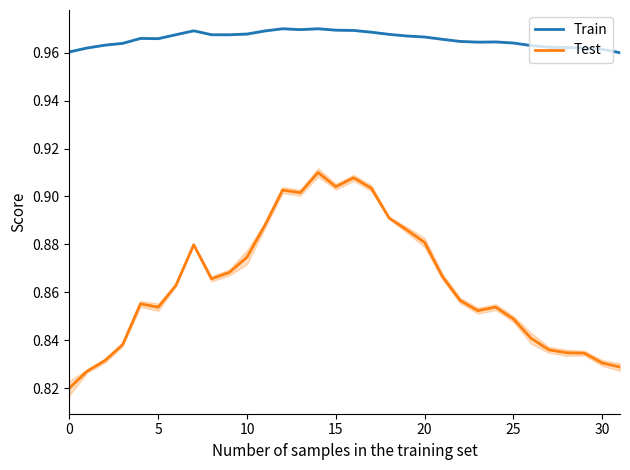

True or false: Train and Test cross at least once.

False